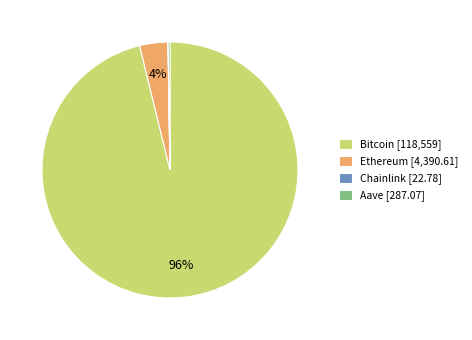

Which category has the biggest portion of the pie?

Bitcoin